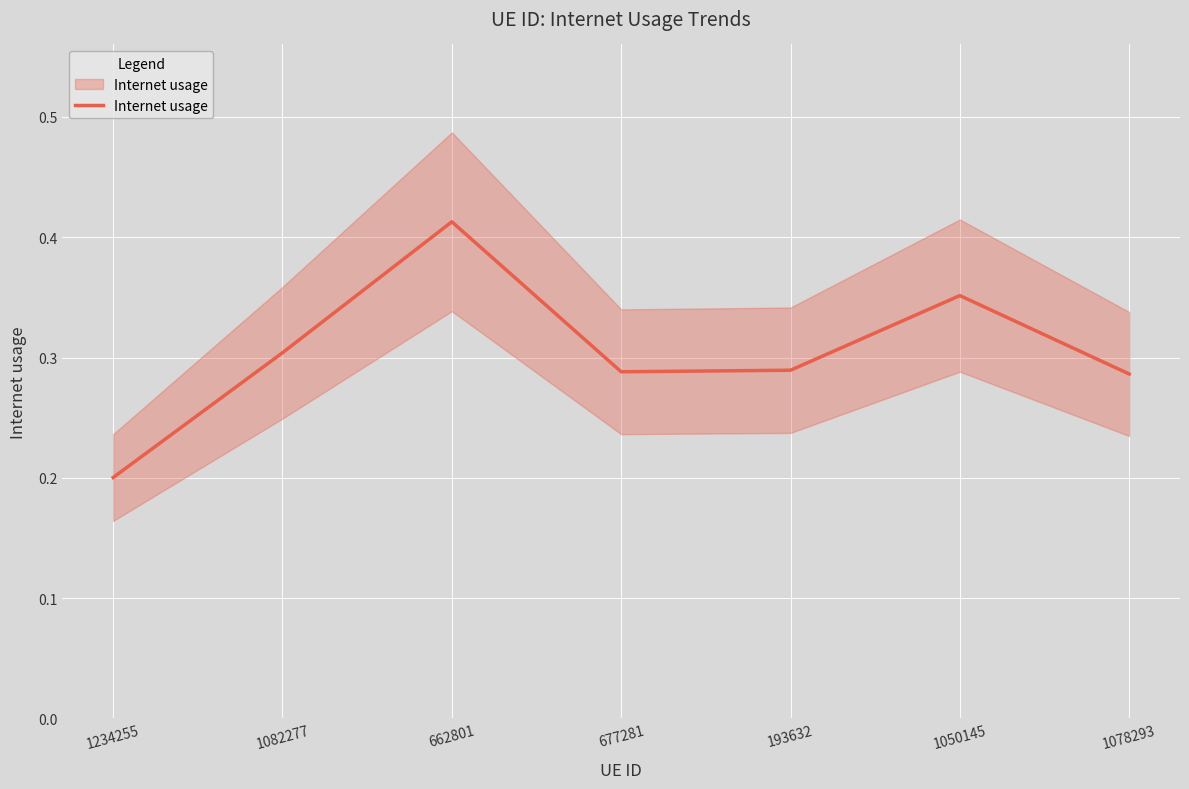

What is the sum of the values at 1050145 and 662801?

0.8